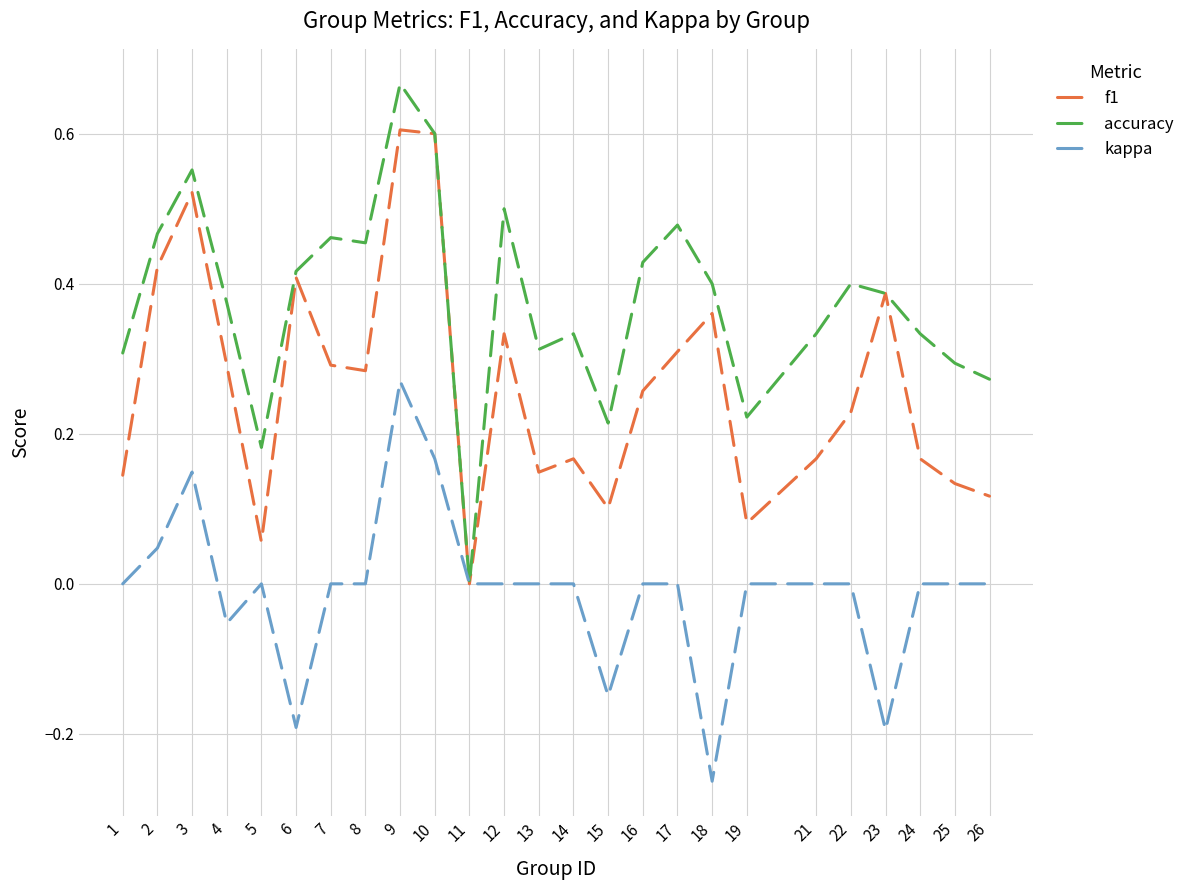

At which category is the sum across all series the highest?

9